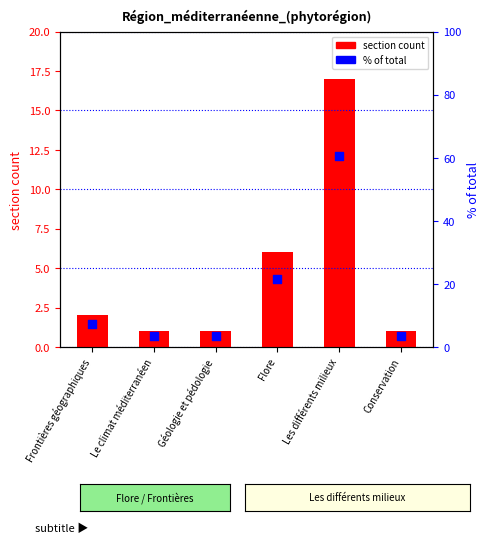

What is the total value across all series at Flore?

27.4